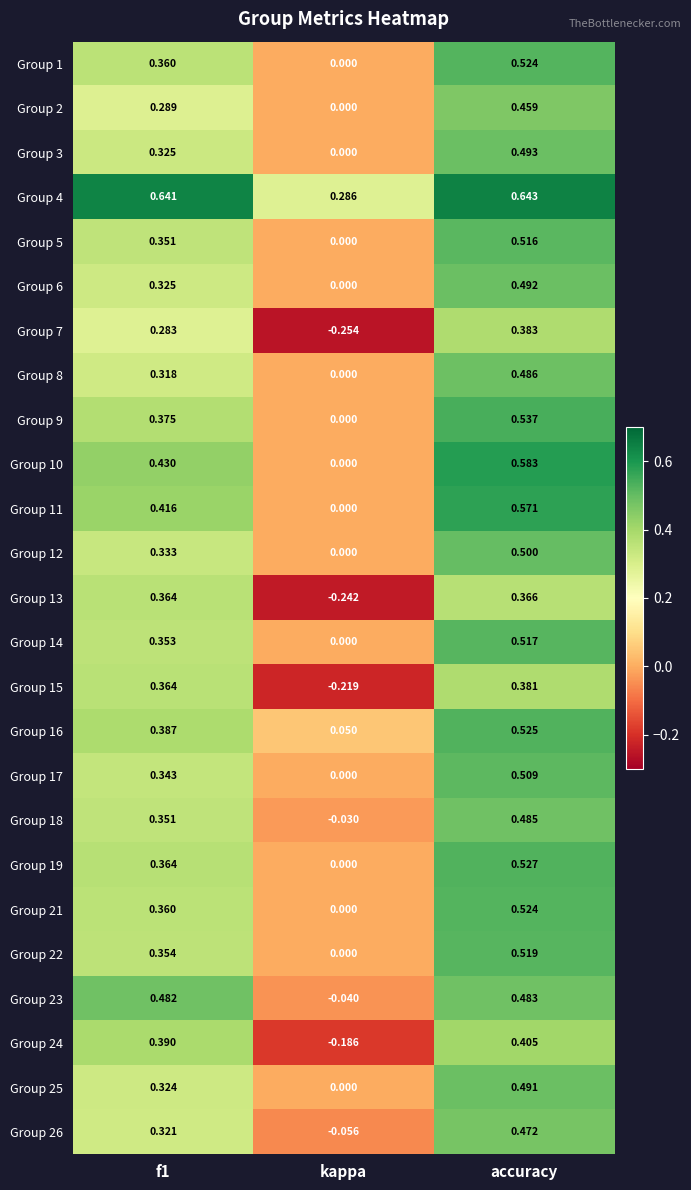

How many values in the Group 7 series are below 0?

1